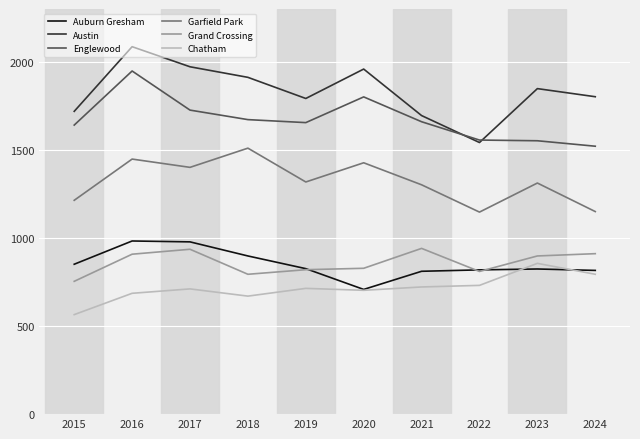

Is it true that Garfield Park equals 460 at 2022?

False